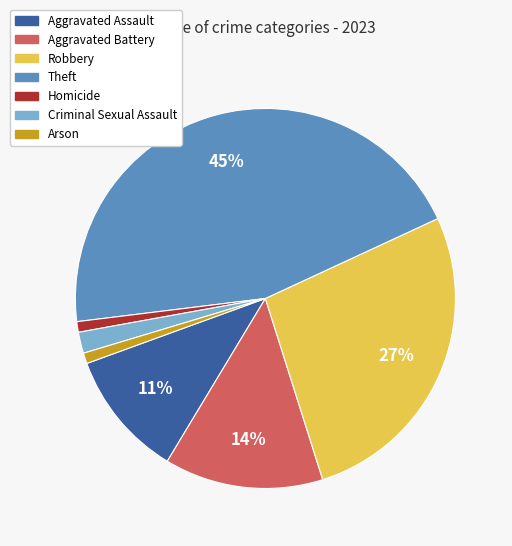

To the nearest percent, what portion does Aggravated Assault represent?

11%